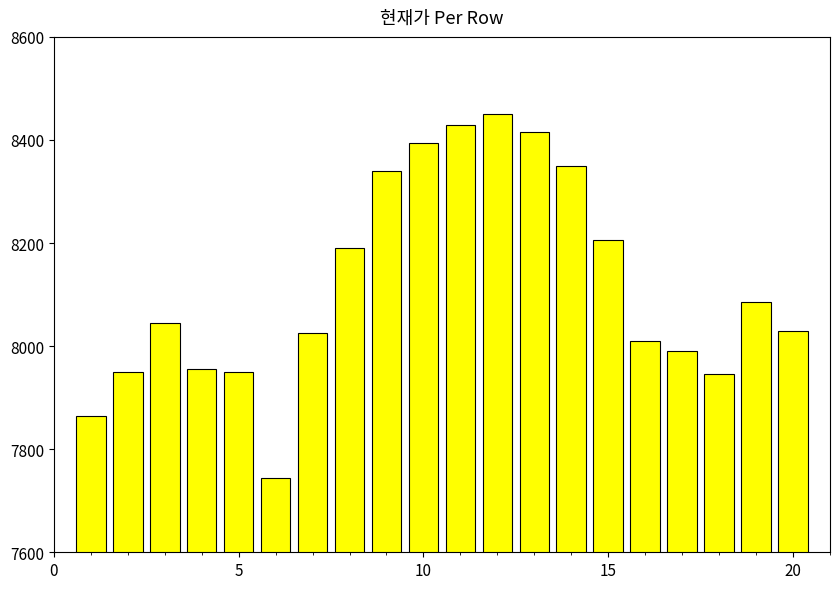

What is the difference between the maximum and minimum values?

705